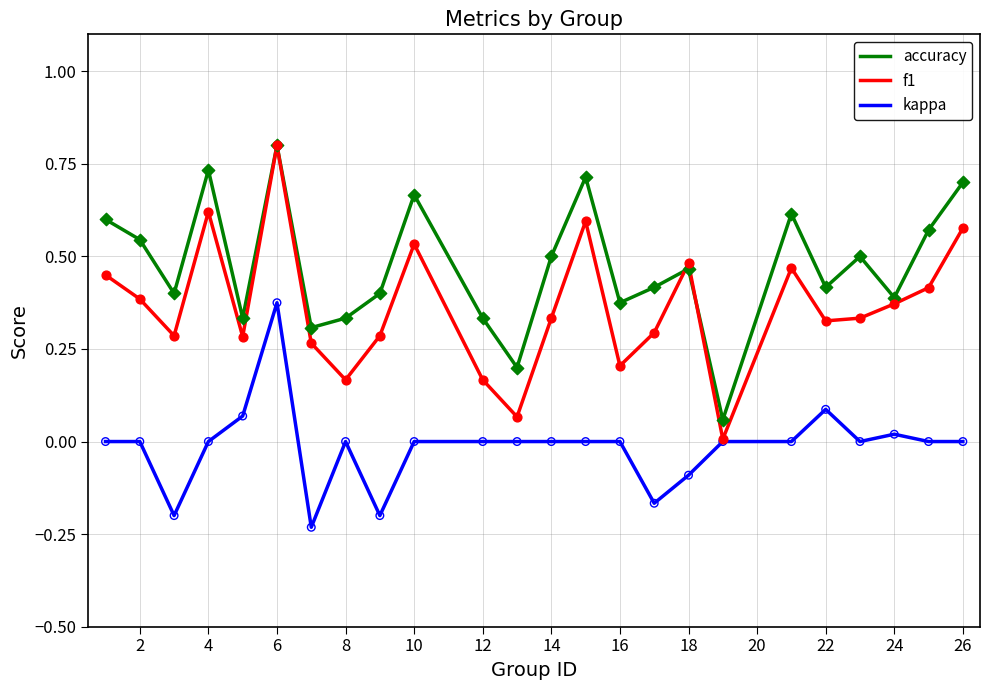

Which series has the largest range (max minus min)?

f1